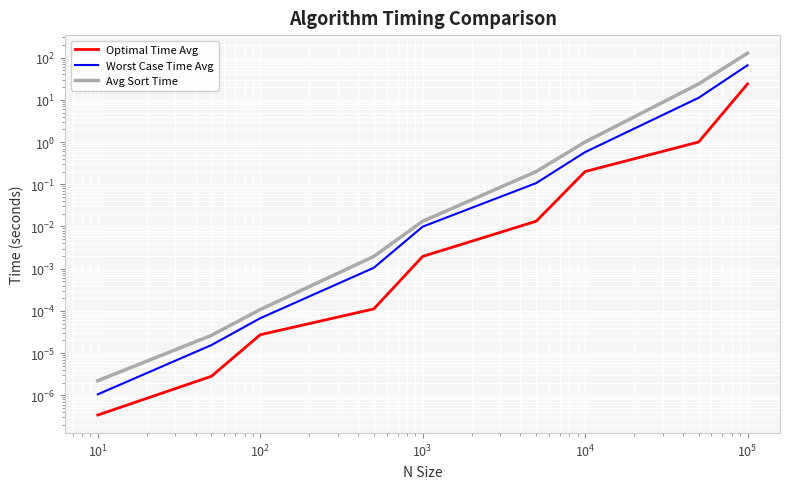

Rank the series by their maximum value, from lowest to highest.

Optimal Time Avg, Worst Case Time Avg, Avg Sort Time